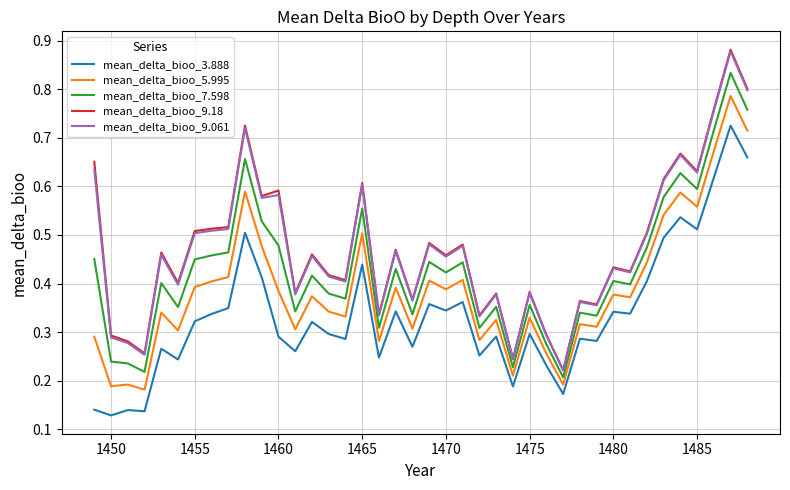

Which series has the largest range (max minus min)?

mean_delta_bioo_9.18